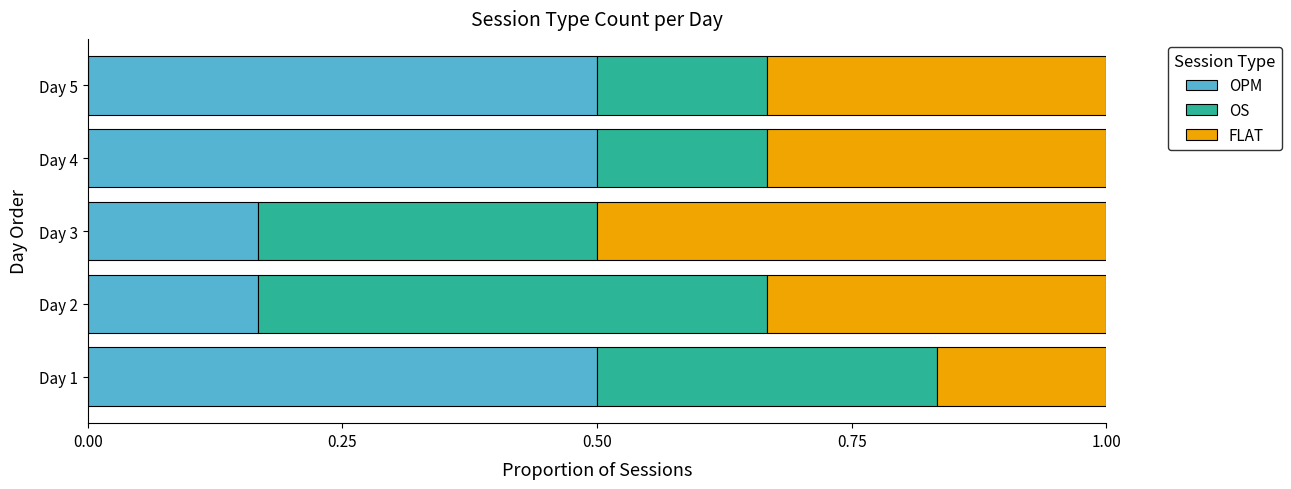

What is the total value across all series at Day 3?

1.0